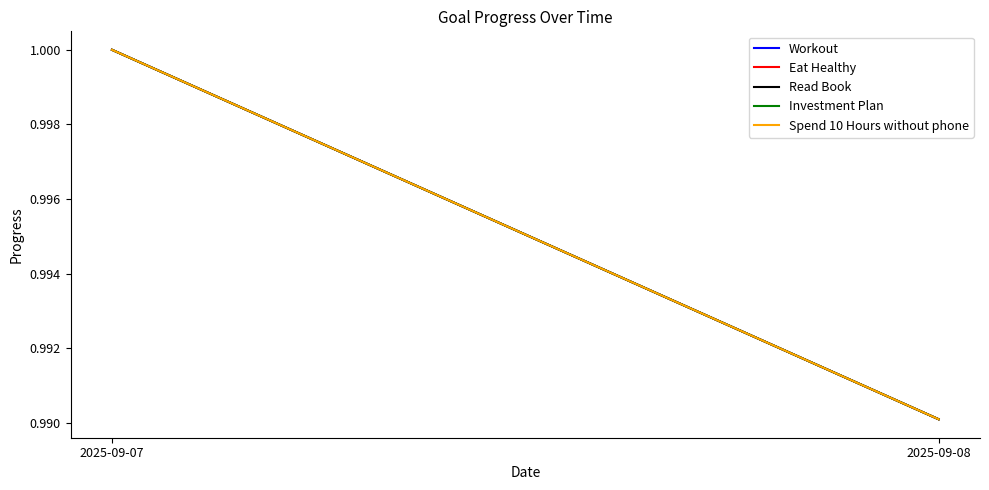

Reading right to left, list all the values displayed in this chart.

Workout: 2025-09-08=1.0	2025-09-07=1.0
Eat Healthy: 2025-09-08=1.0	2025-09-07=1.0
Read Book: 2025-09-08=1.0	2025-09-07=1.0
Investment Plan: 2025-09-08=1.0	2025-09-07=1.0
Spend 10 Hours without phone: 2025-09-08=1.0	2025-09-07=1.0